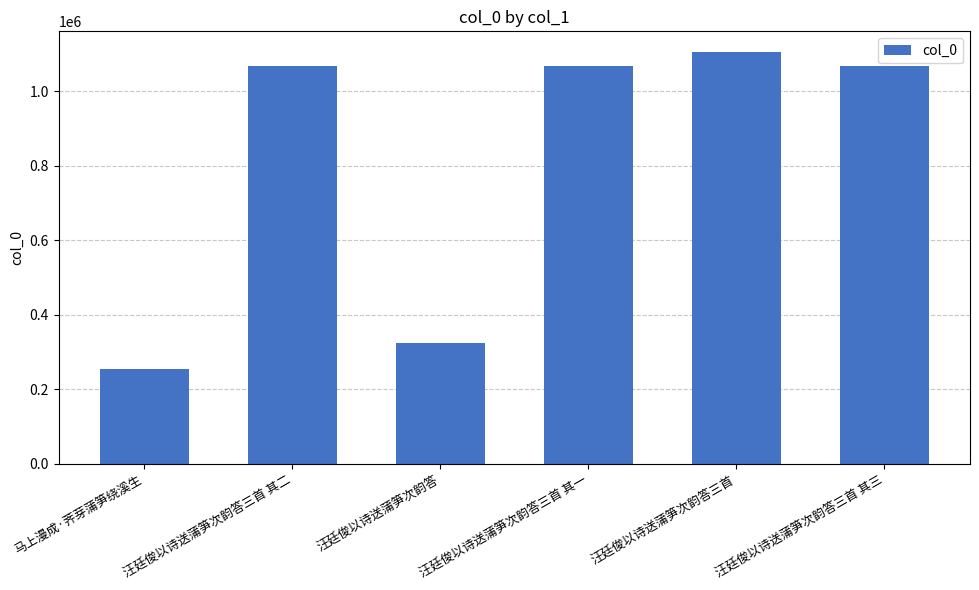

Are the bars horizontal?

No